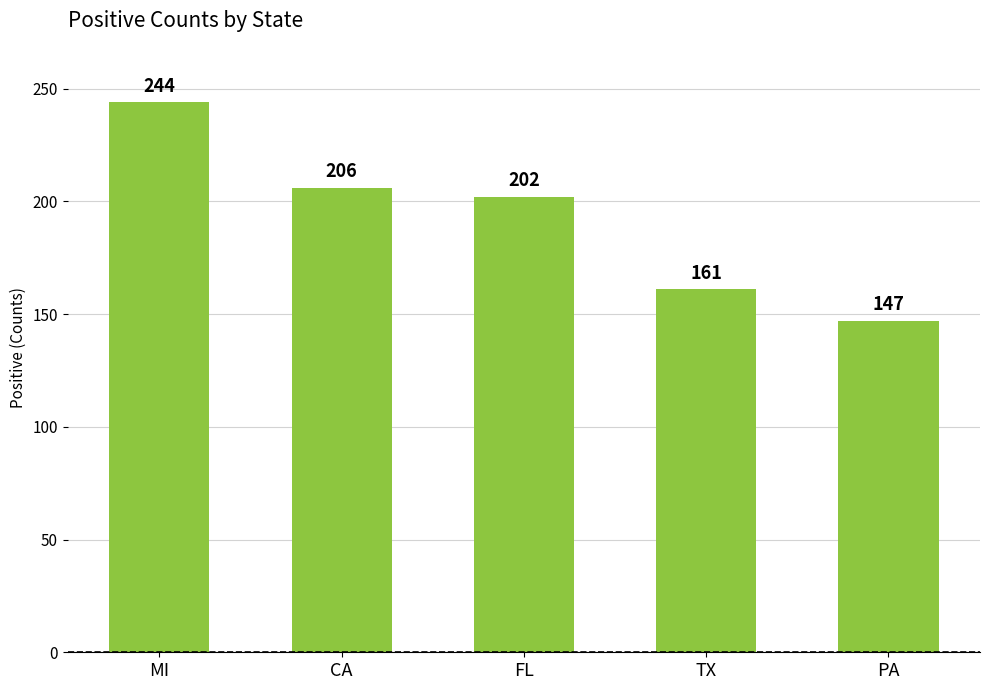

What is the value of the 3rd bar from the left?

202